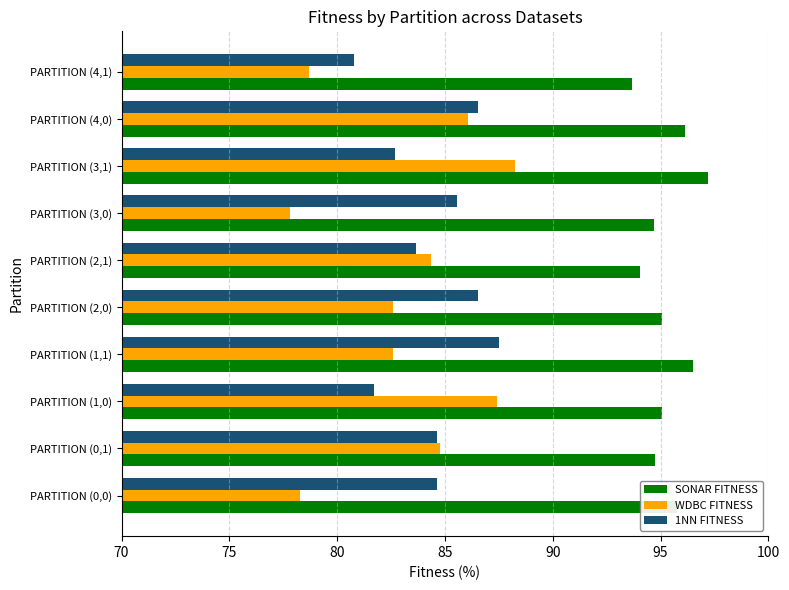

Where is 1NN FITNESS nearest to the value 84?

PARTITION (2,1)